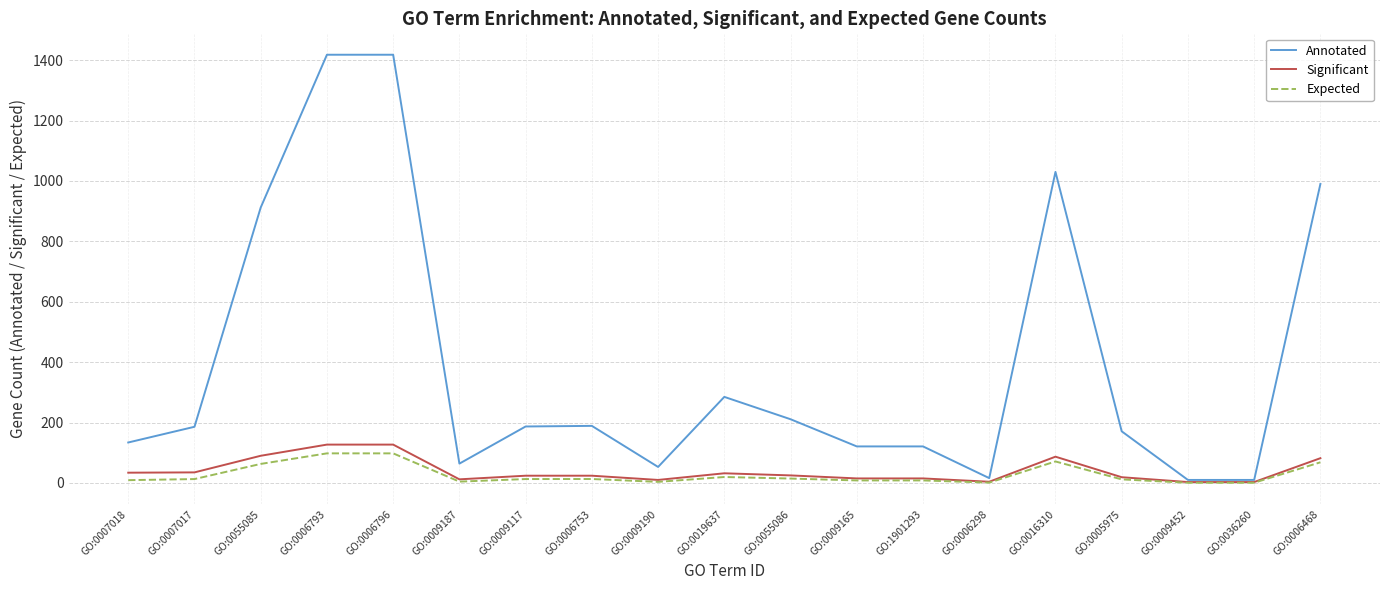

The value of Annotated at GO:0006796 is 1418.0. True or false?

True